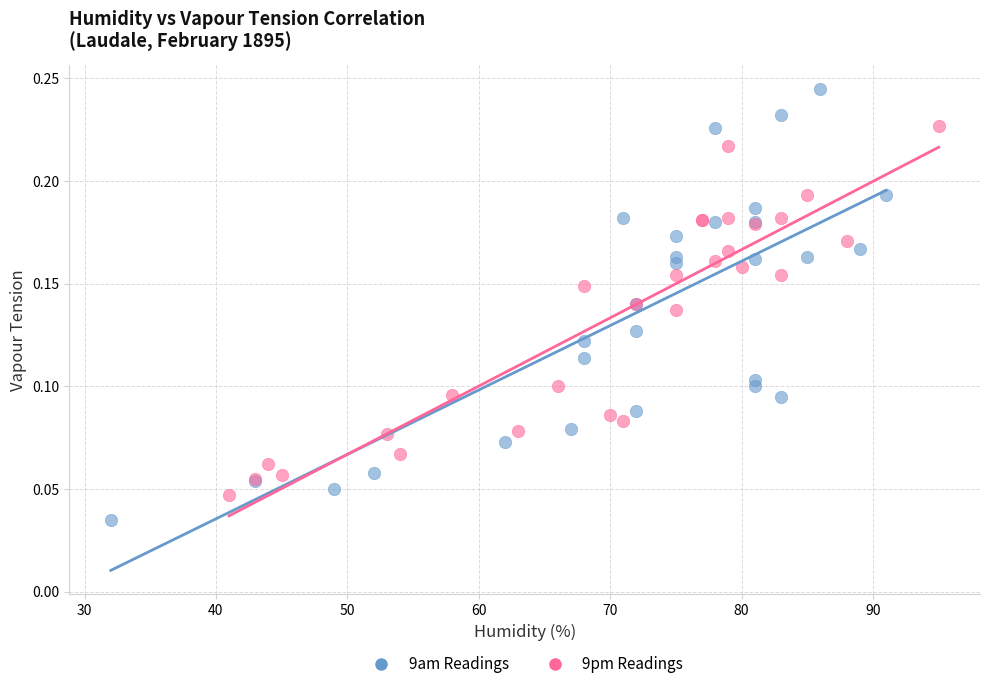

Which series contains the highest Y value?

9am Readings